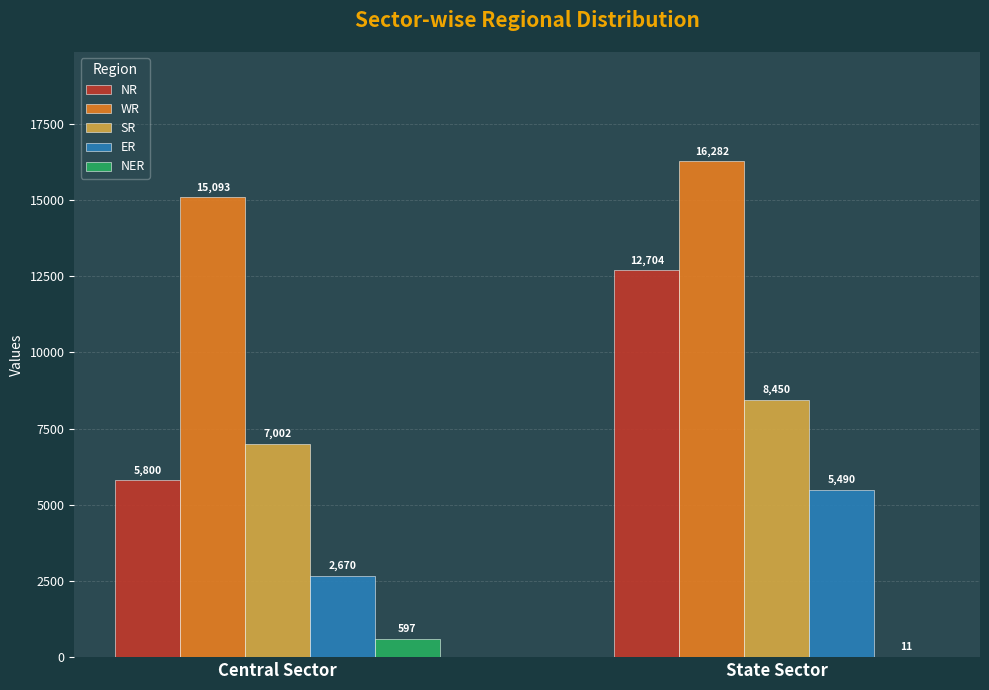

What is the total value across all series at Central Sector?

31162